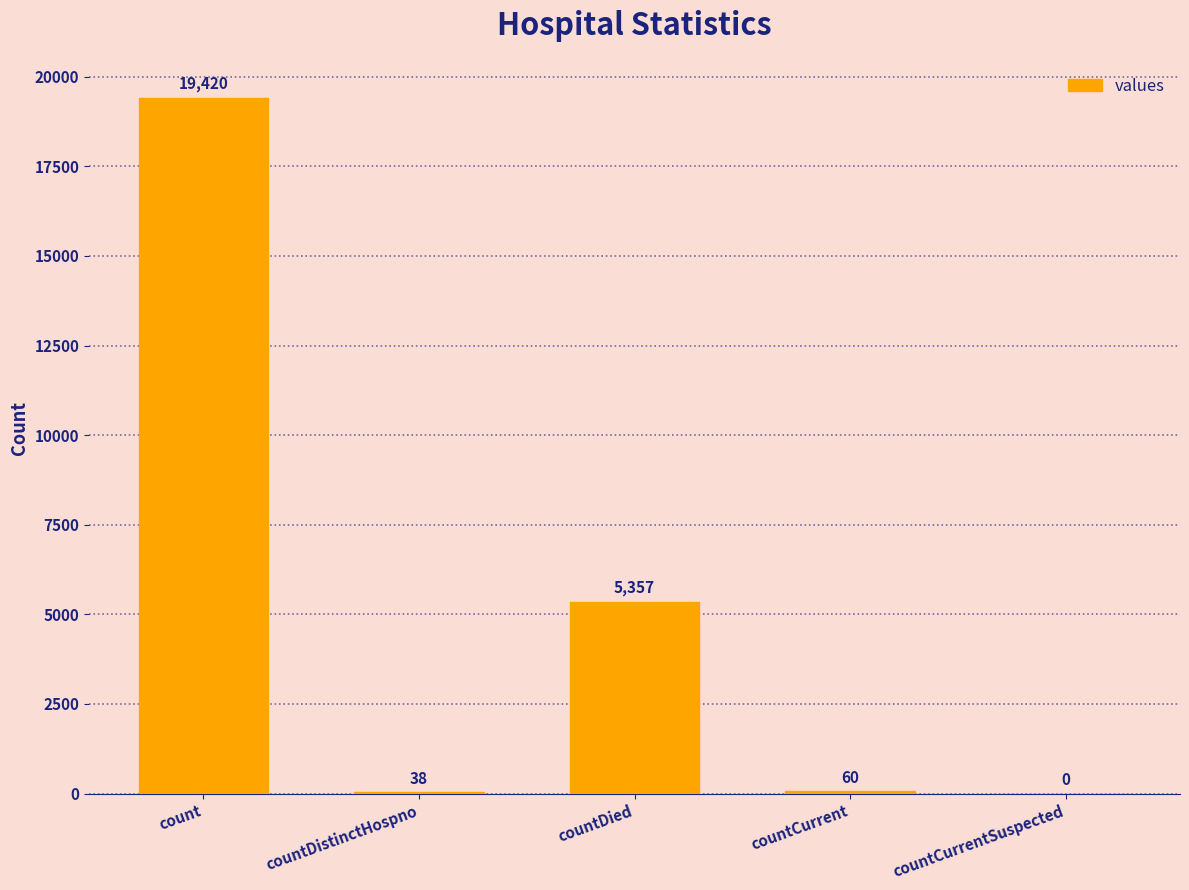

What is the ratio of the value at countDied to the value at countDistinctHospno?

141.0